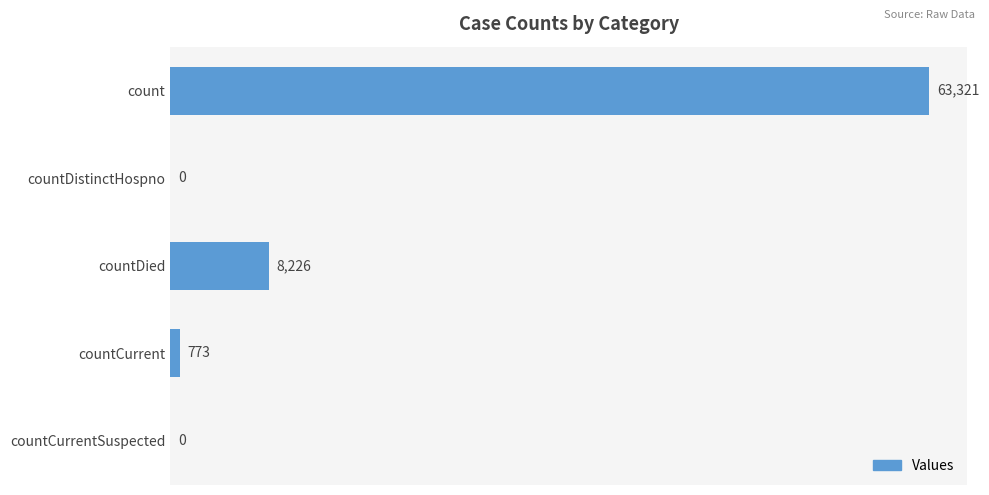

Where is the data nearest to the value 31660?

countDied